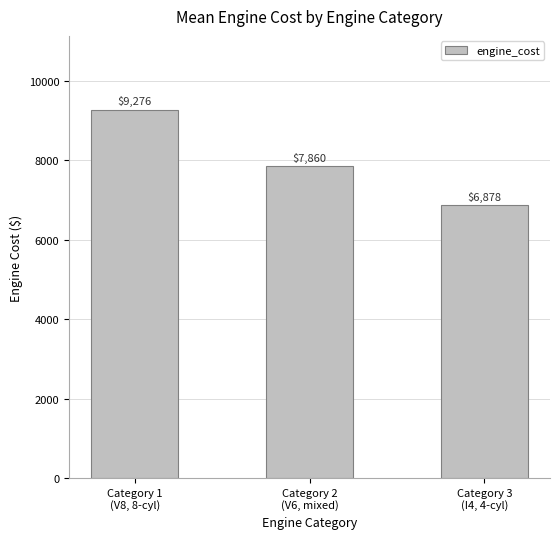

What is the value of the 1st bar from the left?

9275.6